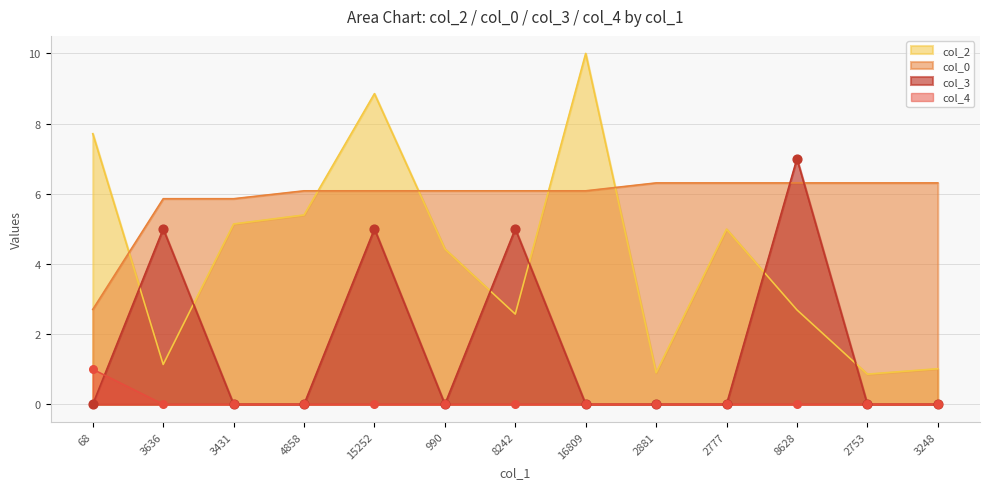

What are all the series names shown in the legend?

col_2, col_0, col_3, col_4